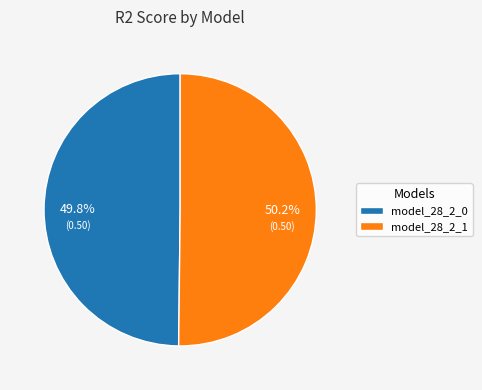

What percentage is the model_28_2_1 slice, to the nearest percent?

50%